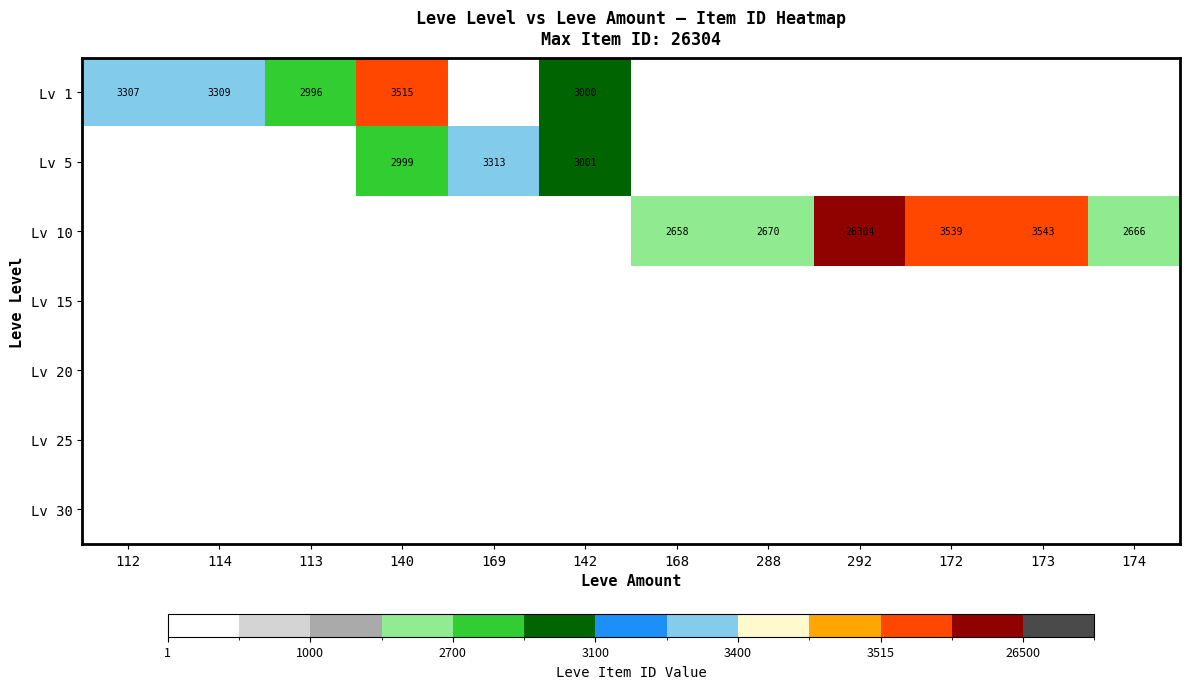

Is it true that Lv 10 equals 4685 at 288?

False